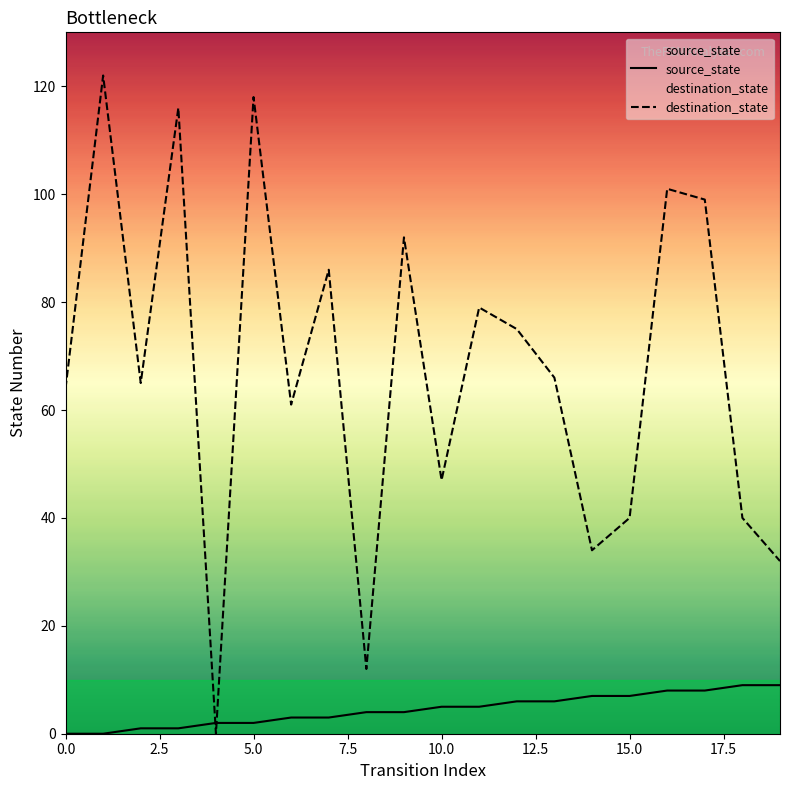

Which series contains the lowest Y value?

source_state